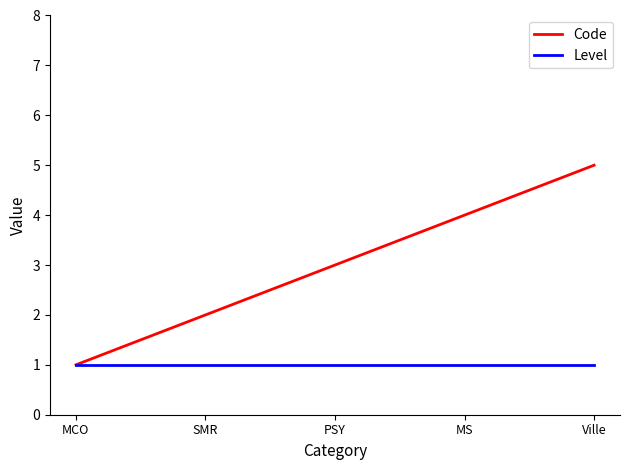

Reading left to right, transcribe all the data shown in this chart.

Code: 1	2	3	4	5
Level: 1	1	1	1	1